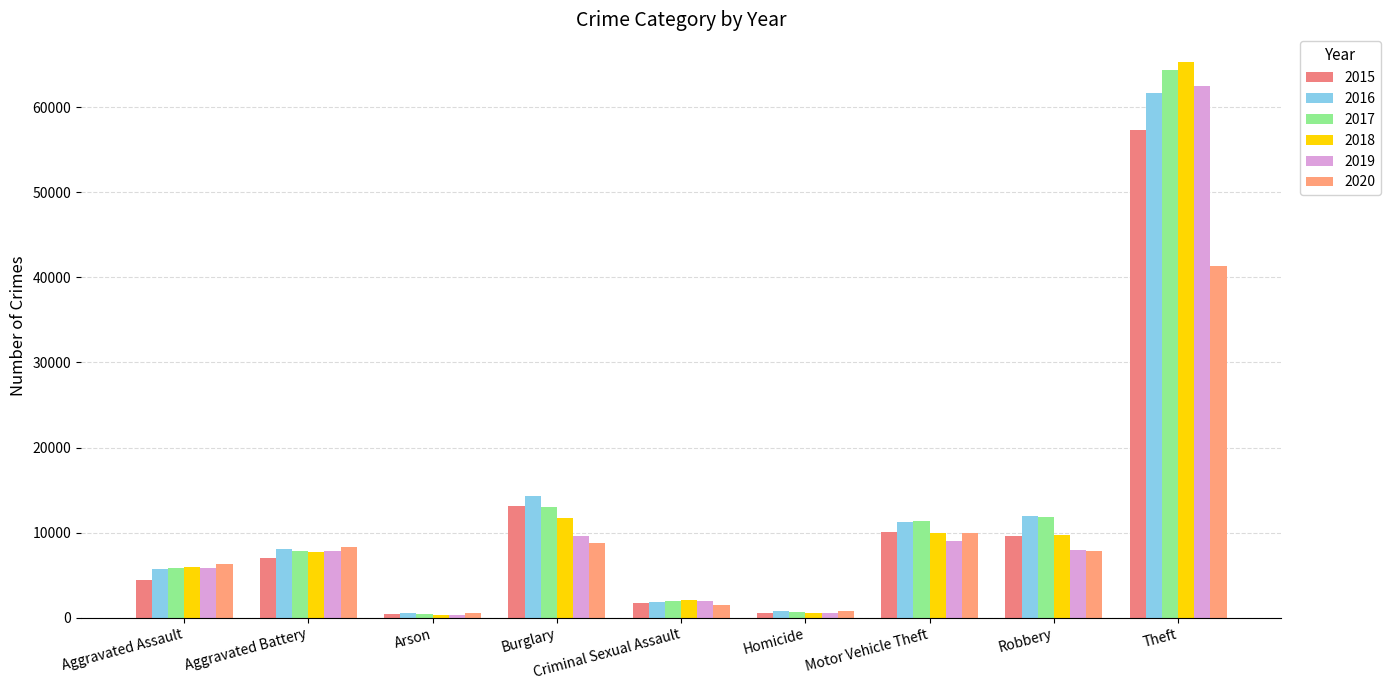

How many bars are there in total?

54